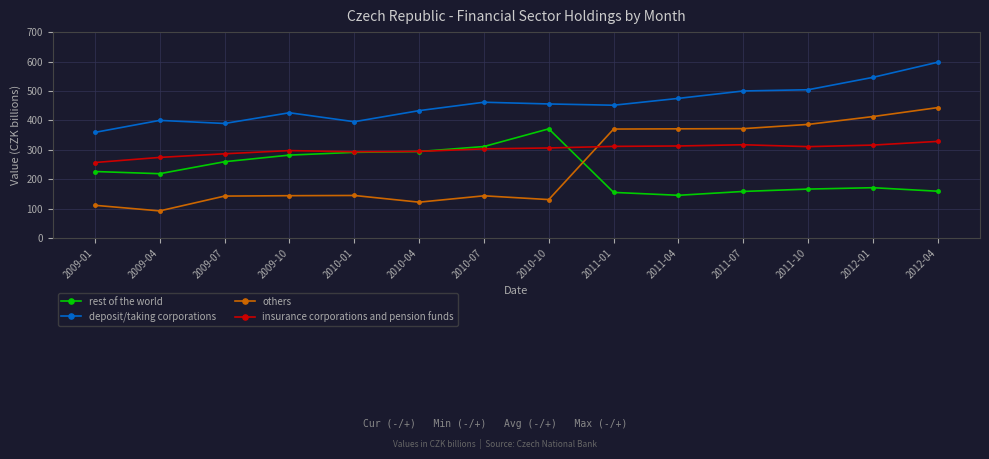

What is the label of the 7th point from the left?

2010-07